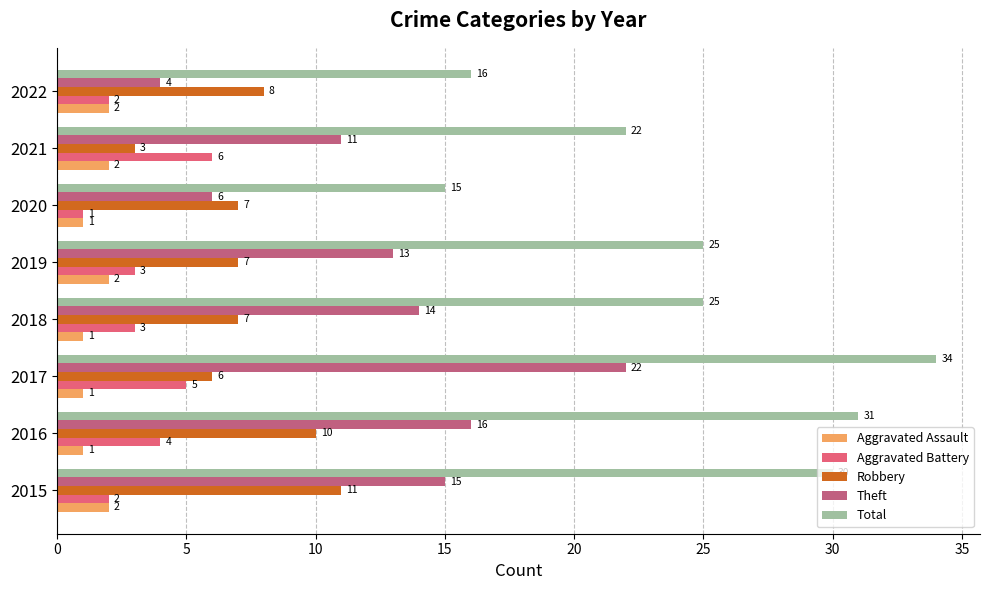

Is it true that Theft equals 6 at 2017?

False